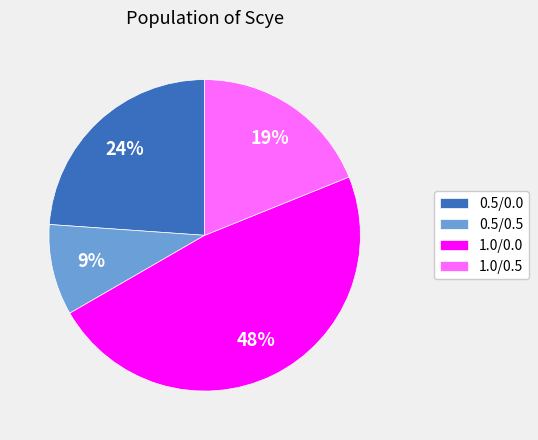

To the nearest percent, what percentage of the pie is 0.5/0.0?

24%